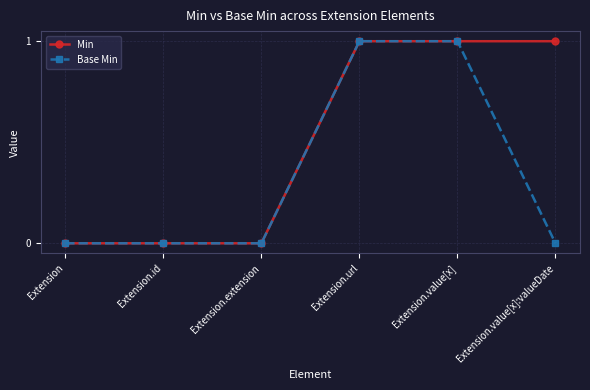

The value of Min at Extension.value[x] is 0. True or false?

False